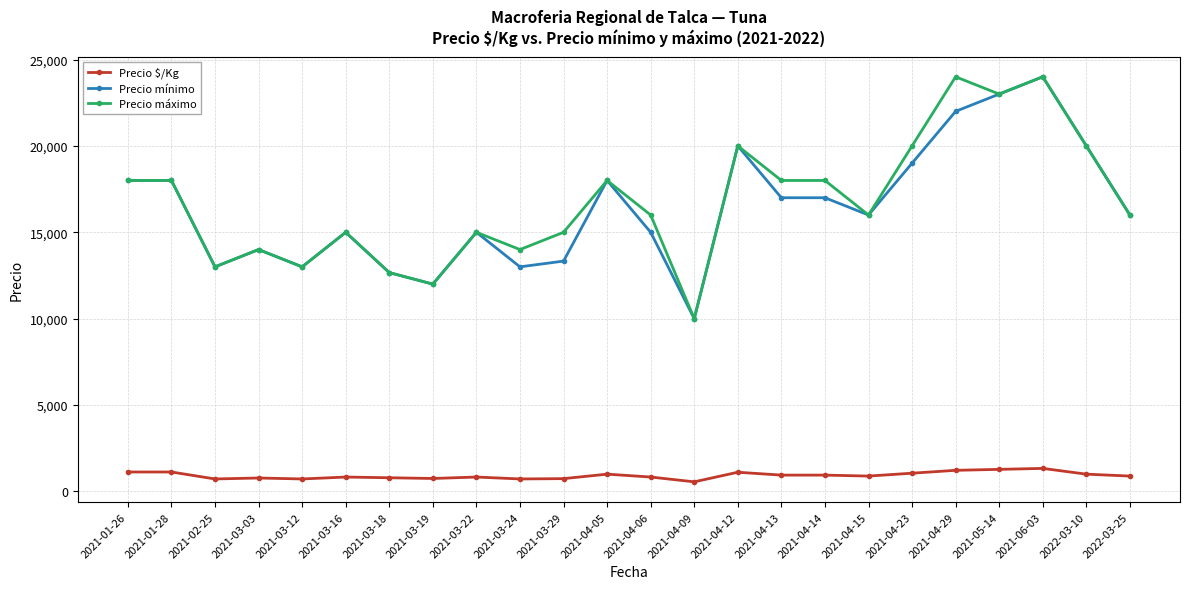

At which category is the sum across all series the highest?

2021-06-03